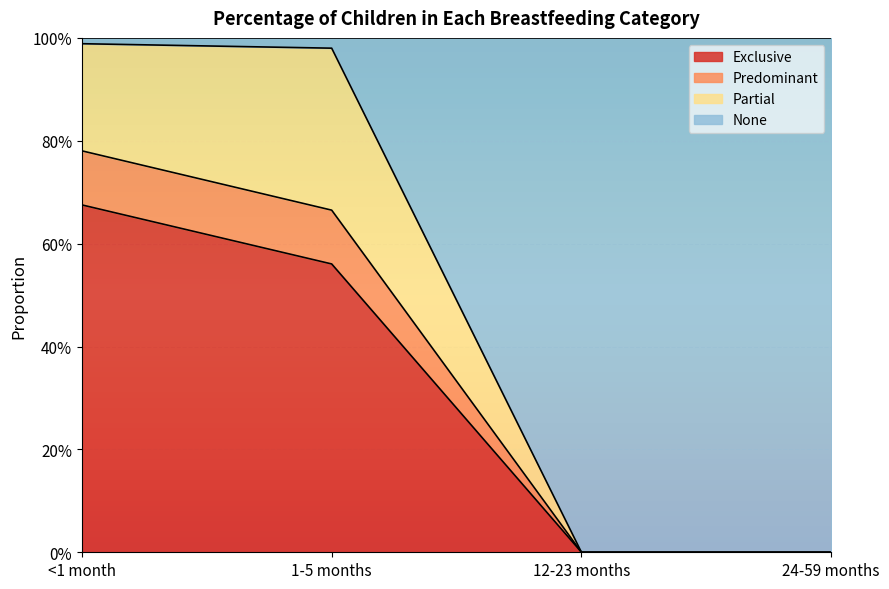

Does the chart display data point markers on the line(s)?

No